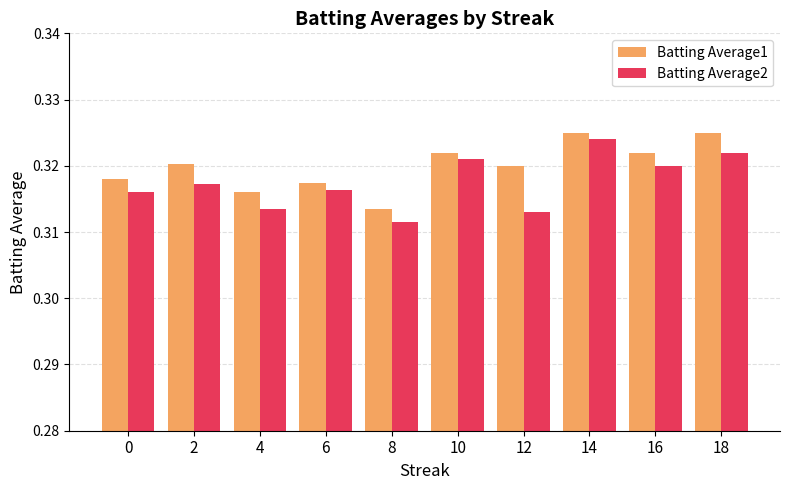

The value of Batting Average2 at 16 is 0.1. True or false?

False